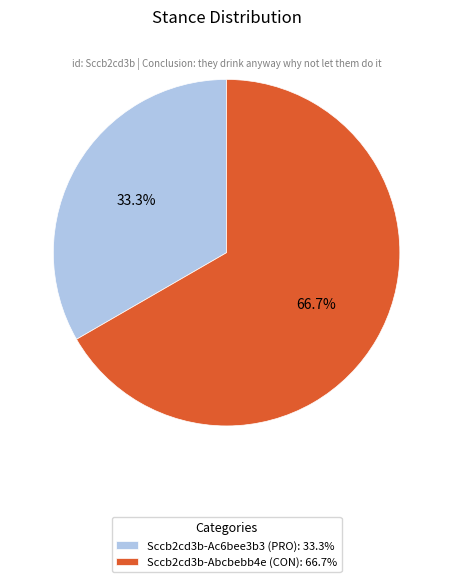

Between Sccb2cd3b-Ac6bee3b3 and Sccb2cd3b-Abcbebb4e, which is larger?

Sccb2cd3b-Abcbebb4e